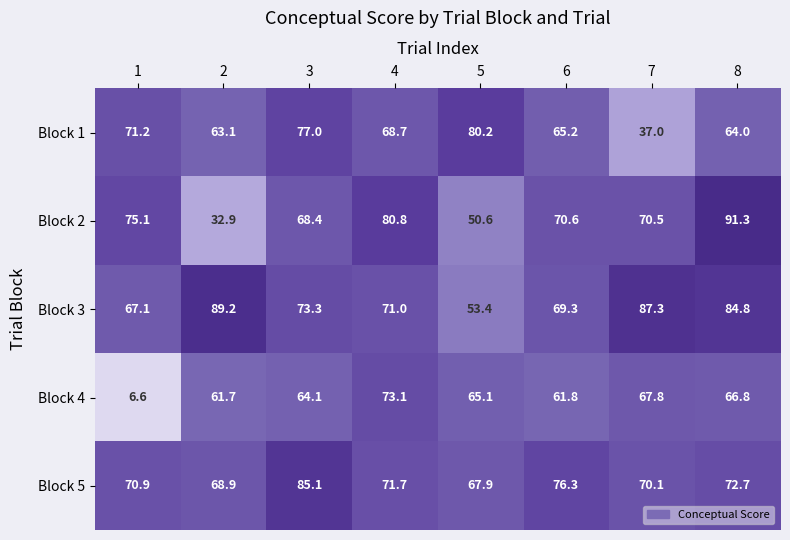

At which category is the sum across all series the highest?

8